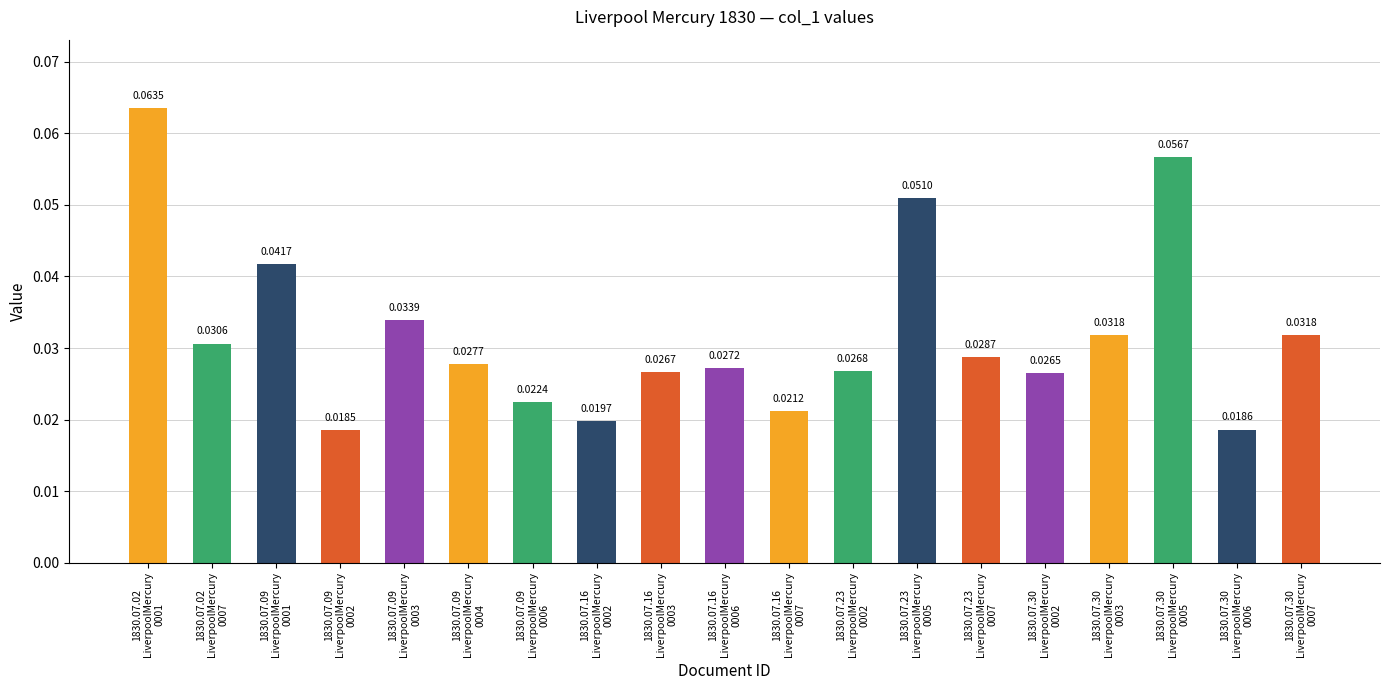

How many bars are there in total?

19